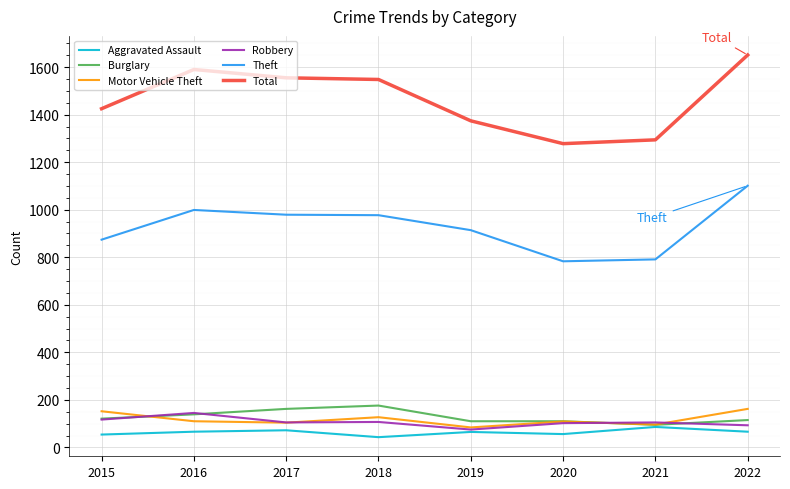

Does the chart have visible grid lines?

Yes